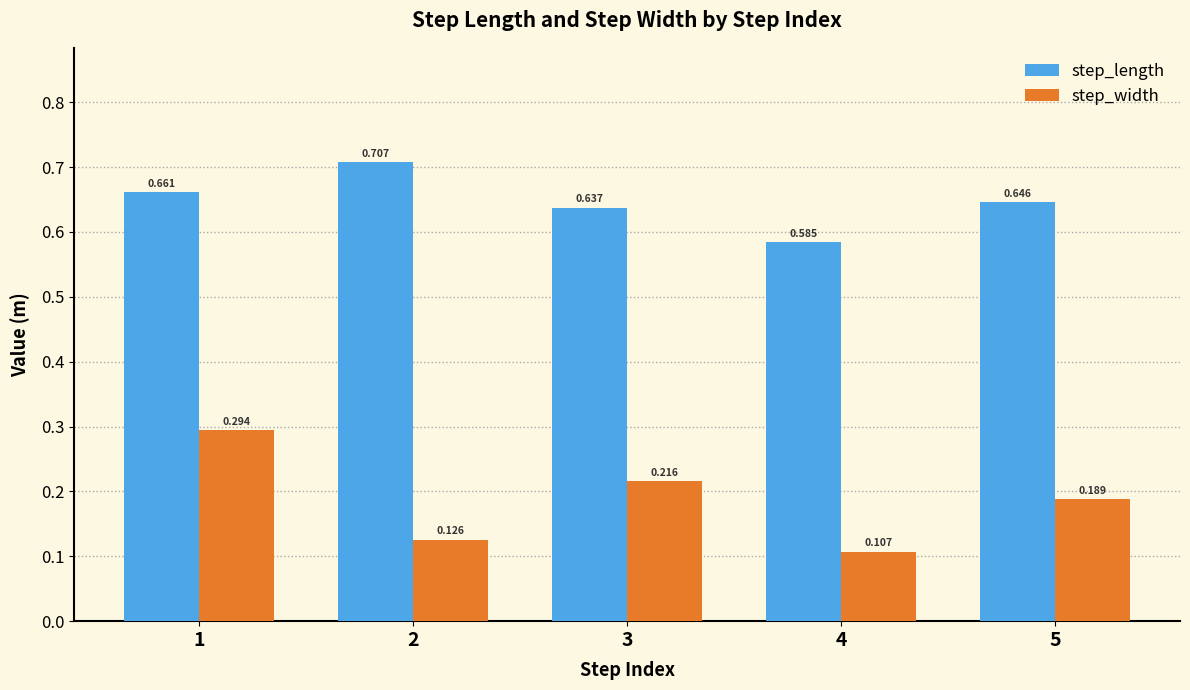

Is the value of step_length at 5 greater than the value of step_width at 5?

Yes